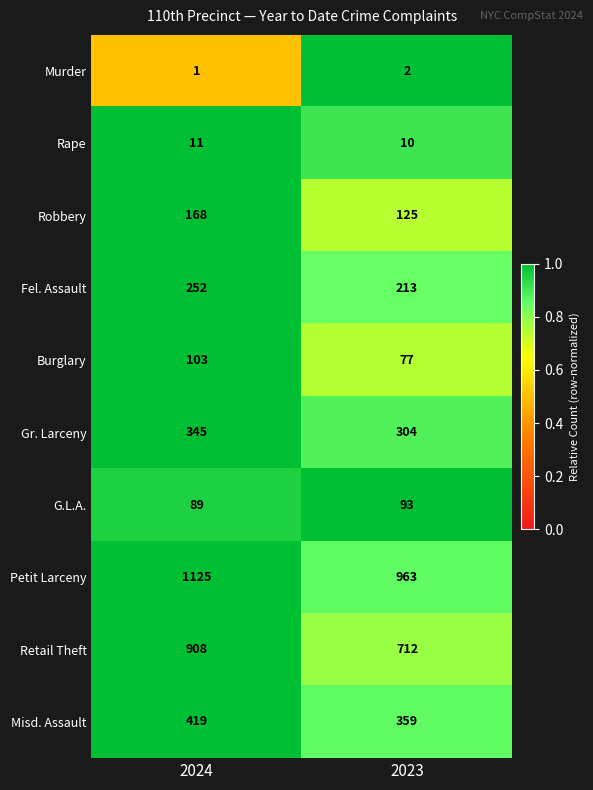

What is the average value of the Burglary series?

90